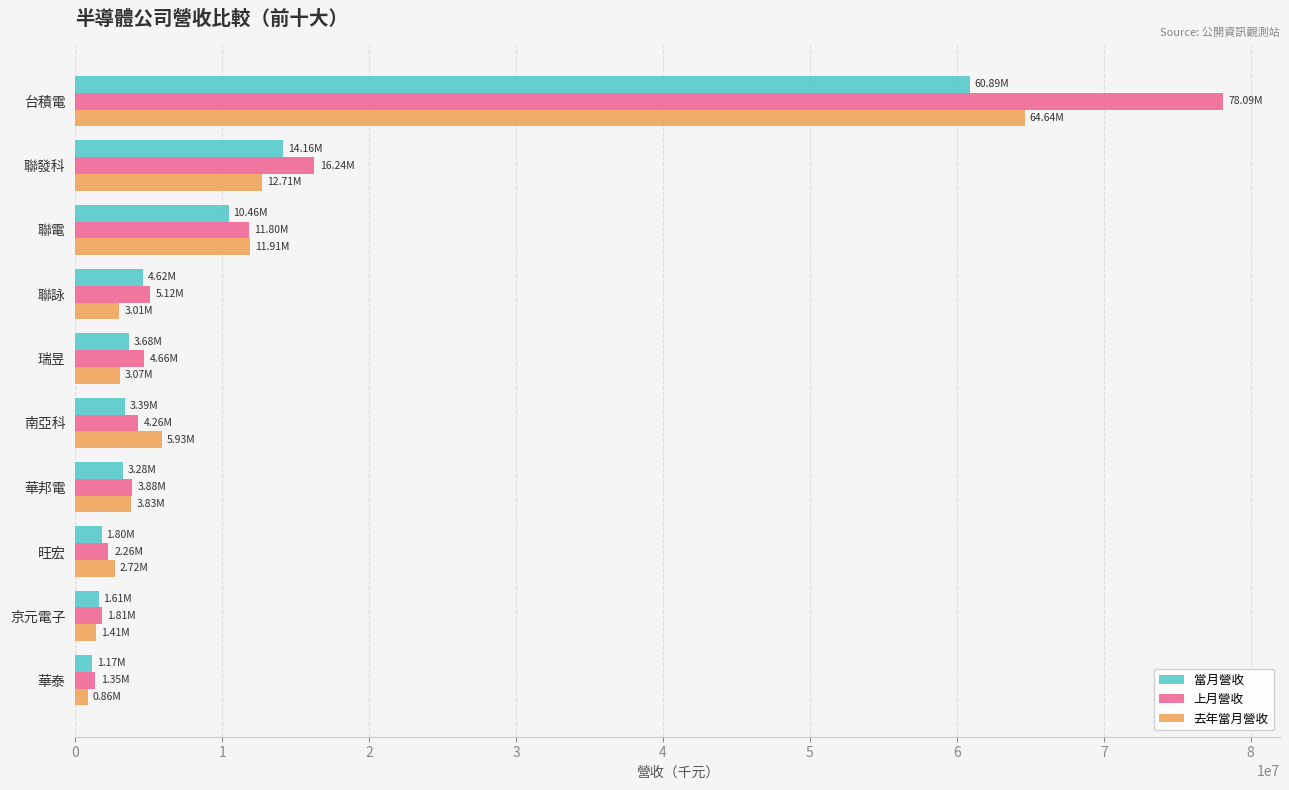

At which category is the sum across all series the highest?

台積電